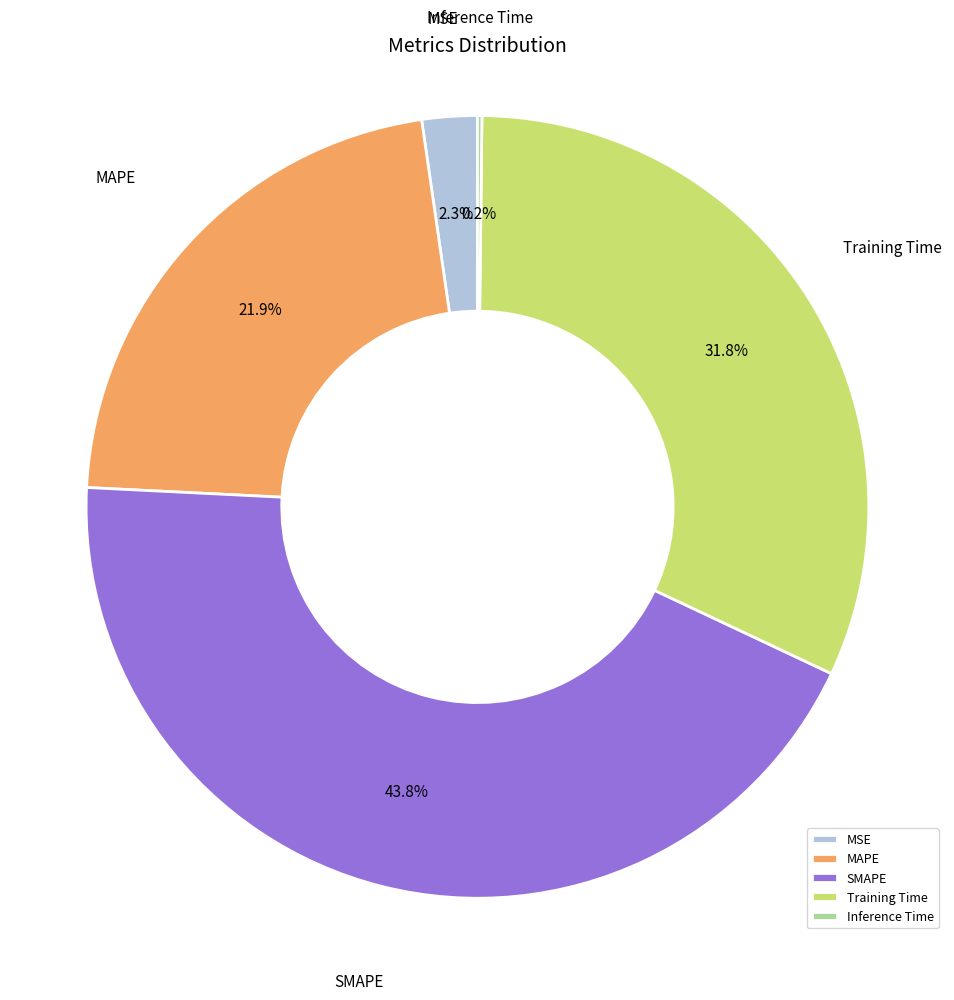

What is the total percentage of MAPE and SMAPE?

65.7%